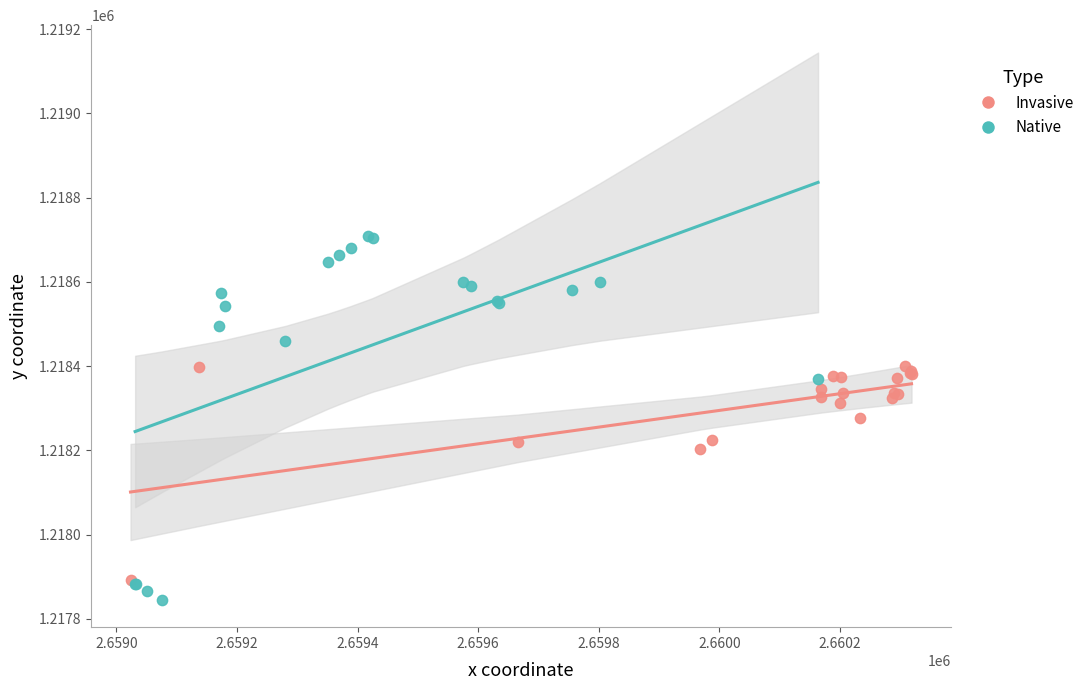

Which series reaches the minimum Y coordinate?

Native